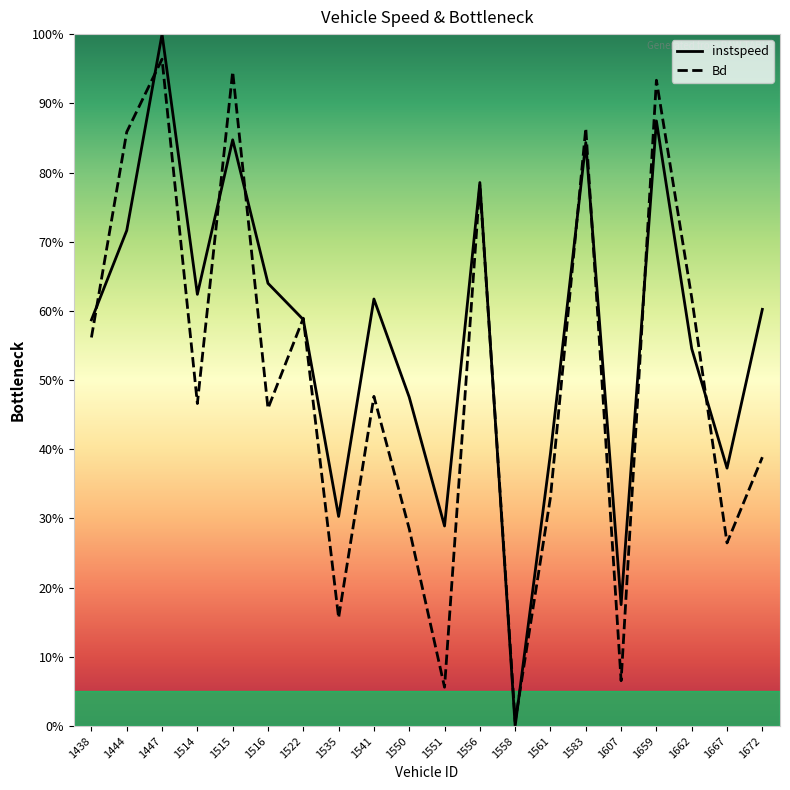

Which category has the highest value in the instspeed series?

1447